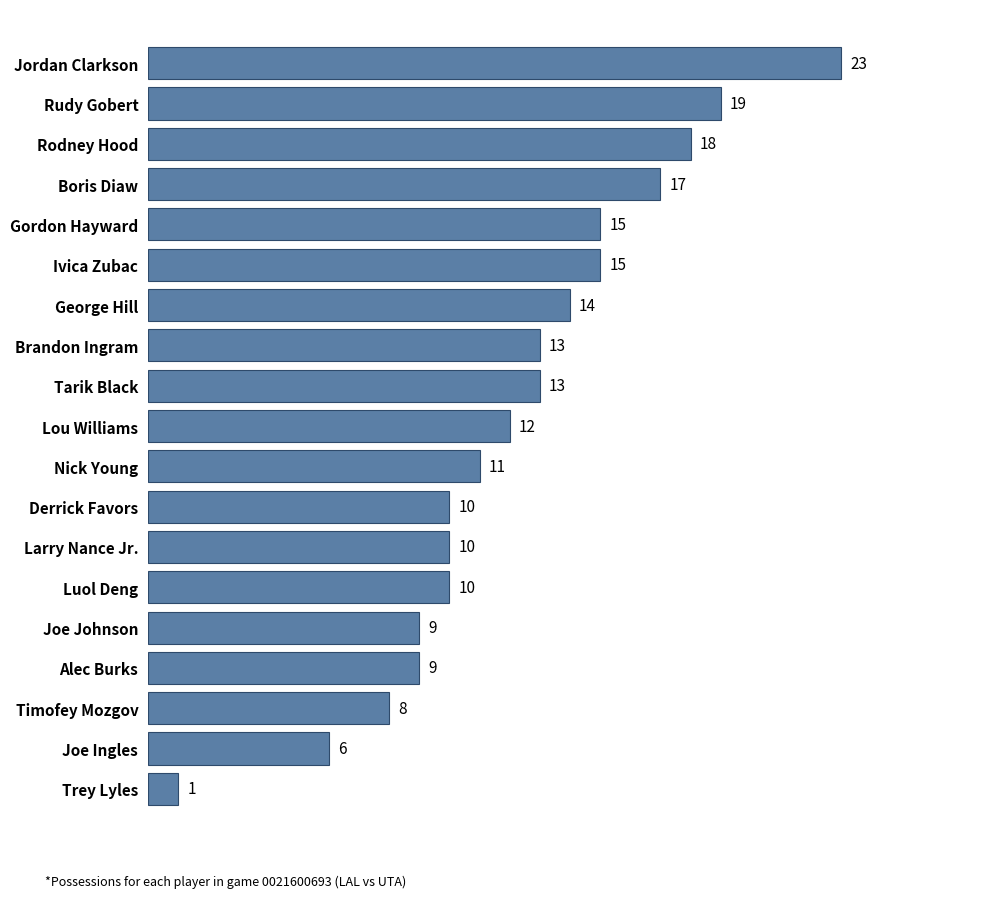

Count the number of data series in this chart.

1